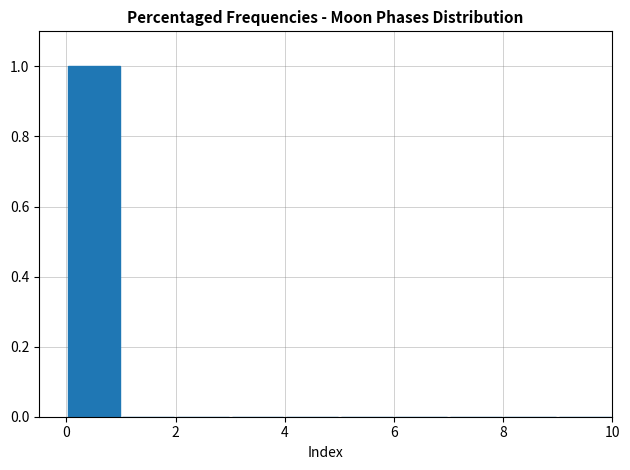

Which range on the x-axis has the tallest bar?

0 to 1